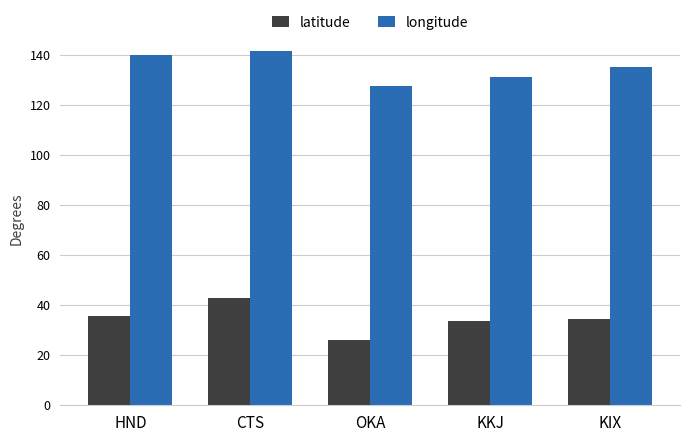

What is the value of the latitude bar at the 2nd from the left?

42.8